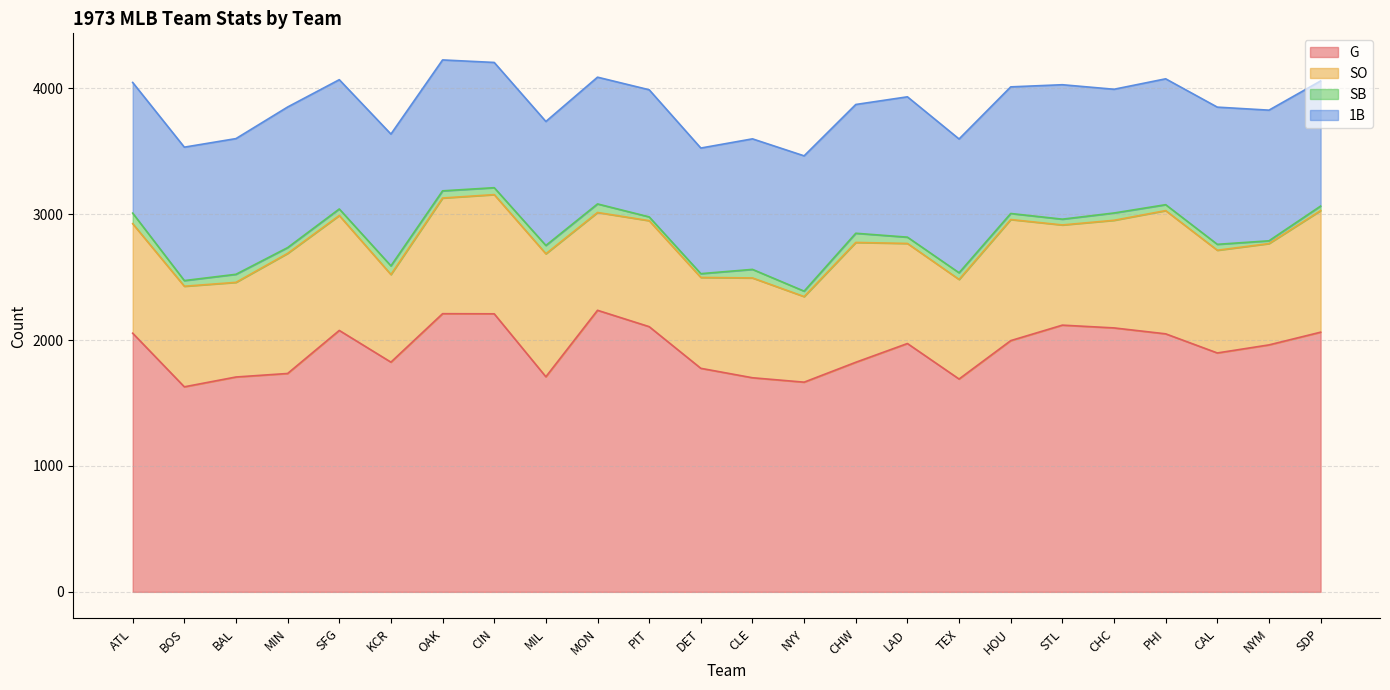

Rank the series by their maximum value, from highest to lowest.

G, 1B, SO, SB